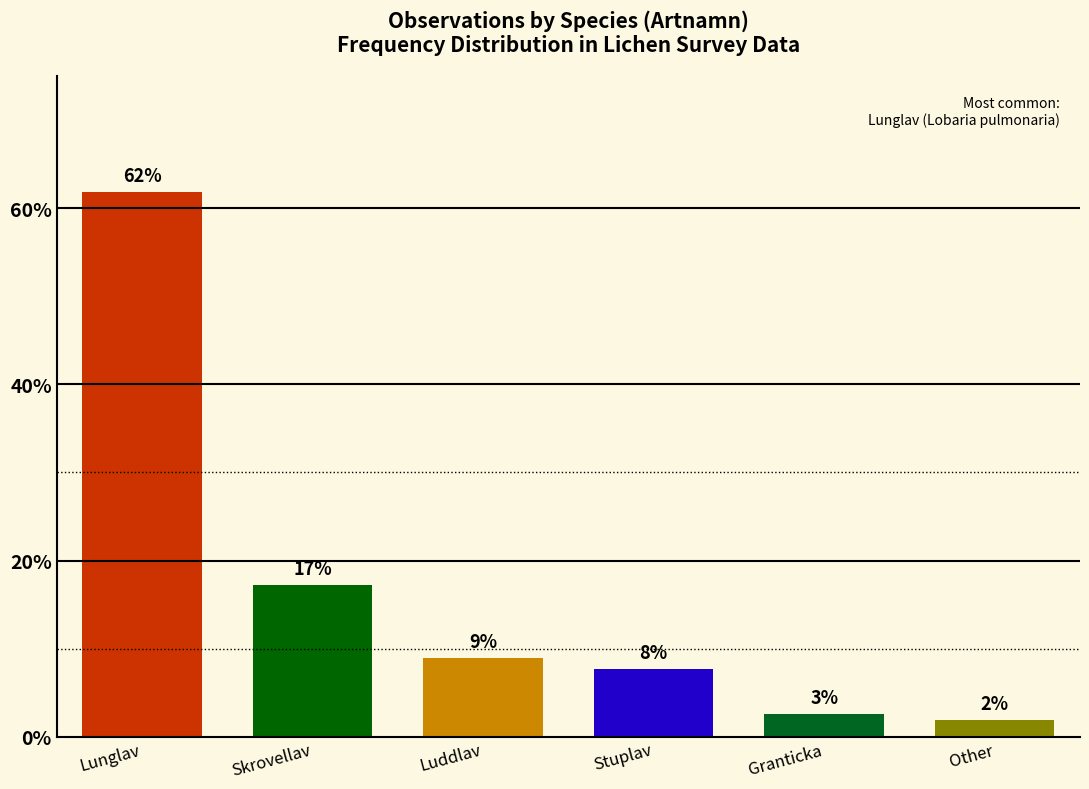

How many bars are there in total?

6